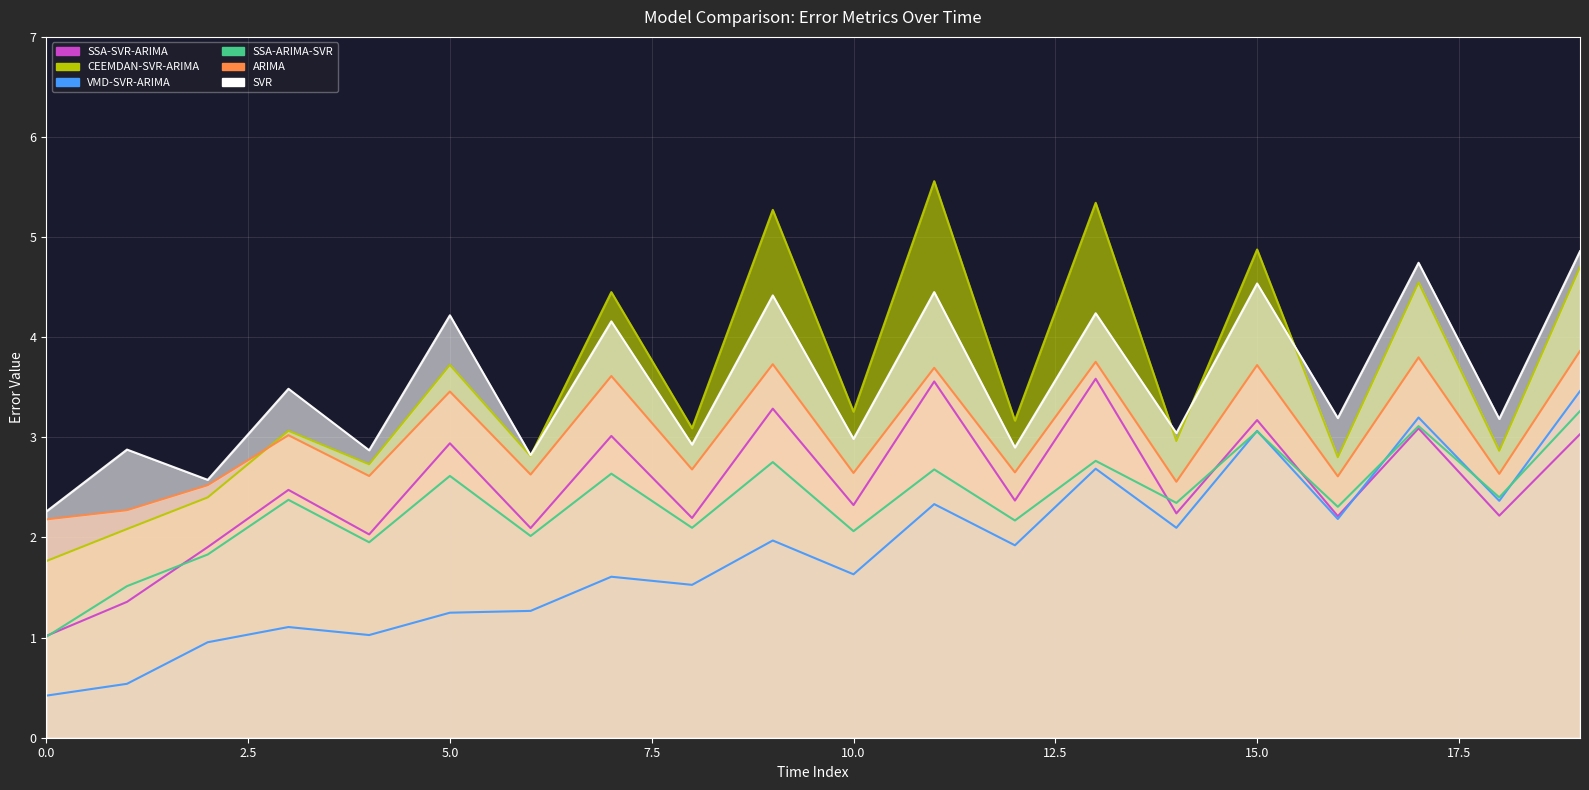

Reading left to right, list all the values displayed in this chart.

SSA-SVR-ARIMA: 0=1.0	1=1.4	2=1.9	3=2.5	4=2.0	5=2.9	6=2.1	7=3.0	8=2.2	9=3.3	10=2.3	11=3.6	12=2.4	13=3.6	14=2.2	15=3.2	16=2.2	17=3.1	18=2.2	19=3.0
CEEMDAN-SVR-ARIMA: 0=1.8	1=2.1	2=2.4	3=3.1	4=2.7	5=3.7	6=2.8	7=4.5	8=3.1	9=5.3	10=3.3	11=5.6	12=3.2	13=5.3	14=3.0	15=4.9	16=2.8	17=4.5	18=2.9	19=4.7
VMD-SVR-ARIMA: 0=0.4	1=0.5	2=1.0	3=1.1	4=1.0	5=1.2	6=1.3	7=1.6	8=1.5	9=2.0	10=1.6	11=2.3	12=1.9	13=2.7	14=2.1	15=3.1	16=2.2	17=3.2	18=2.4	19=3.5
SSA-ARIMA-SVR: 0=1.0	1=1.5	2=1.8	3=2.4	4=2.0	5=2.6	6=2.0	7=2.6	8=2.1	9=2.8	10=2.1	11=2.7	12=2.2	13=2.8	14=2.3	15=3.1	16=2.3	17=3.1	18=2.4	19=3.3
ARIMA: 0=2.2	1=2.3	2=2.5	3=3.0	4=2.6	5=3.5	6=2.6	7=3.6	8=2.7	9=3.7	10=2.6	11=3.7	12=2.7	13=3.8	14=2.6	15=3.7	16=2.6	17=3.8	18=2.6	19=3.9
SVR: 0=2.3	1=2.9	2=2.6	3=3.5	4=2.9	5=4.2	6=2.8	7=4.2	8=2.9	9=4.4	10=3.0	11=4.5	12=2.9	13=4.2	14=3.0	15=4.5	16=3.2	17=4.7	18=3.2	19=4.9